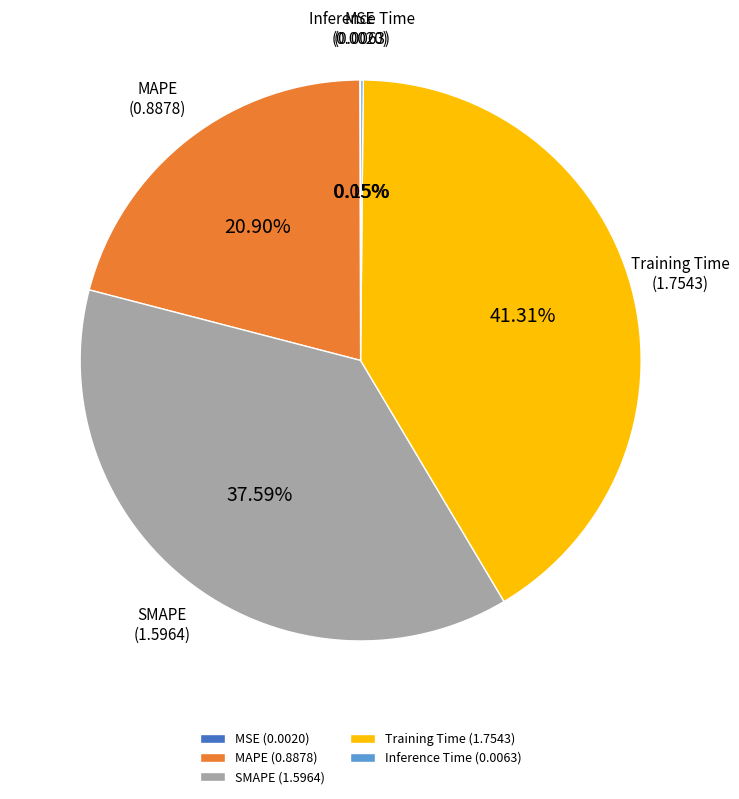

To the nearest percent, what portion does SMAPE represent?

38%